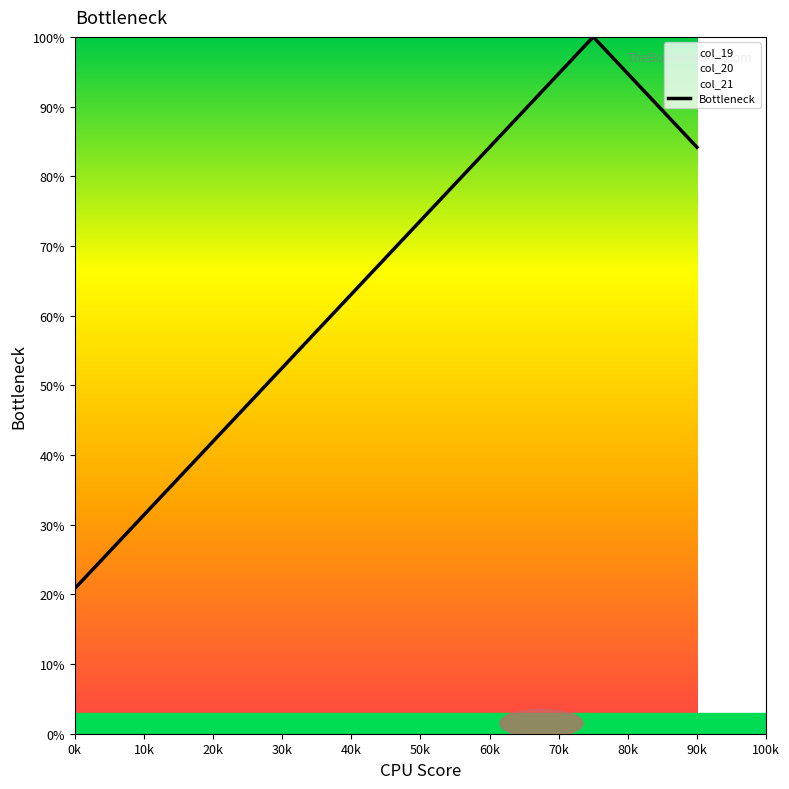

What is the maximum value for Bottleneck?

100.0